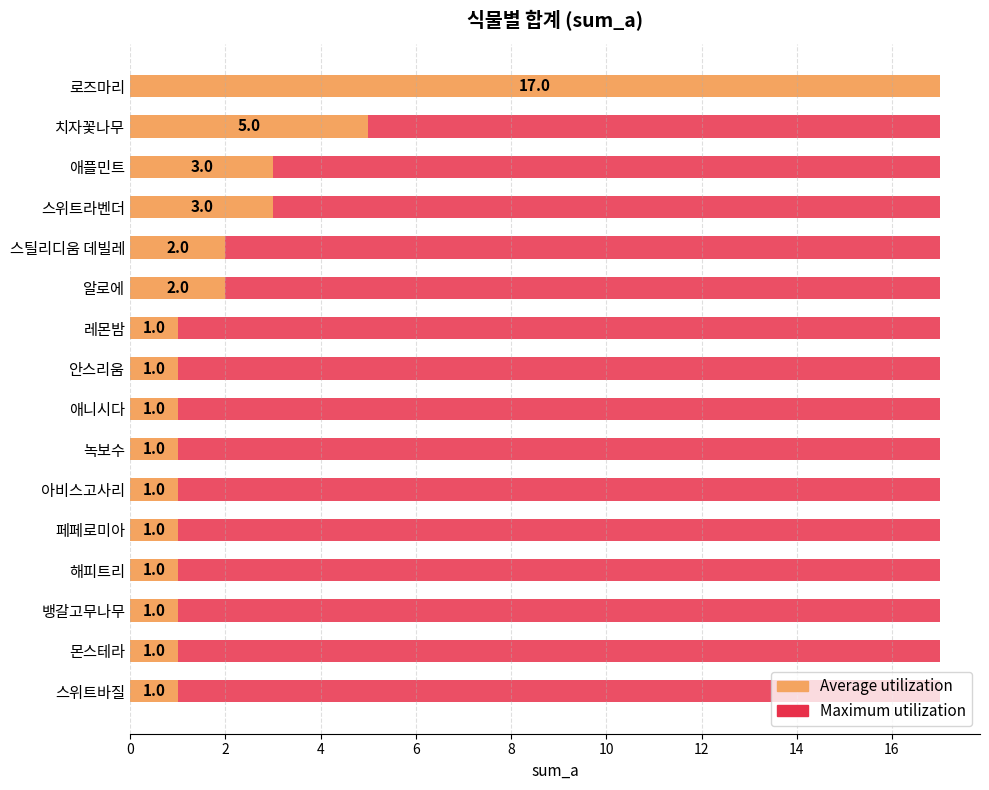

Does the chart contain any negative values?

No